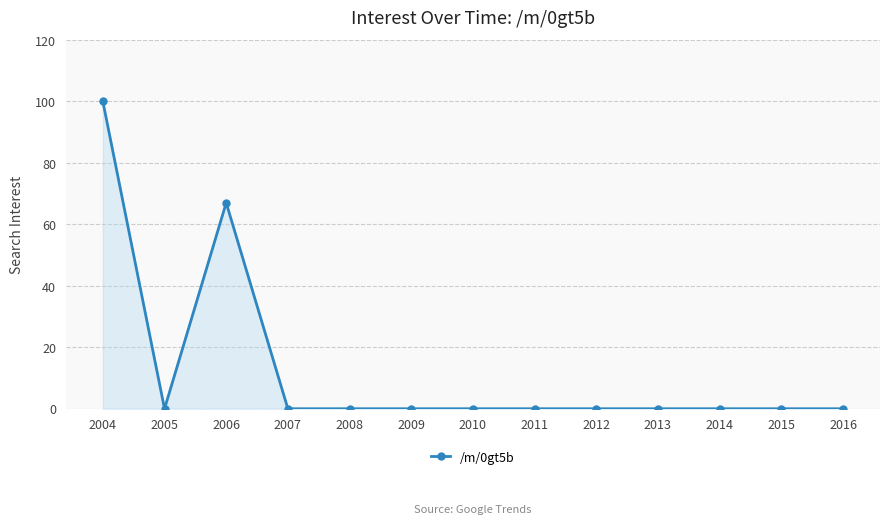

What is the change in value from 2006 to 2008?

-67